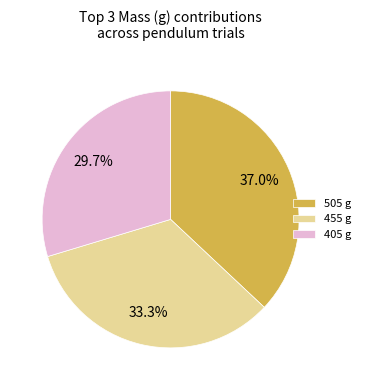

Between 455 g and 505 g, which is larger?

505 g